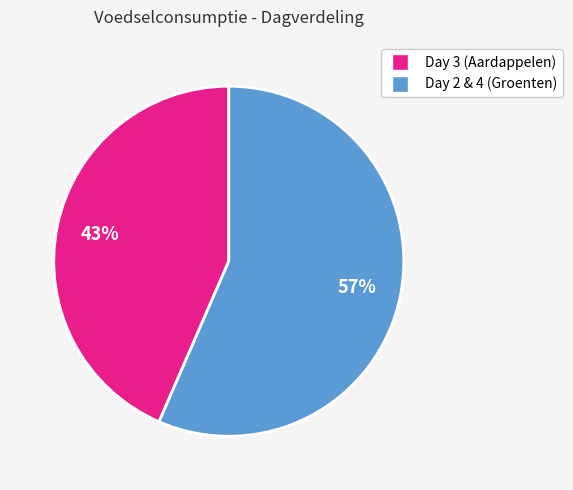

To the nearest percent, what is the average slice percentage?

50%